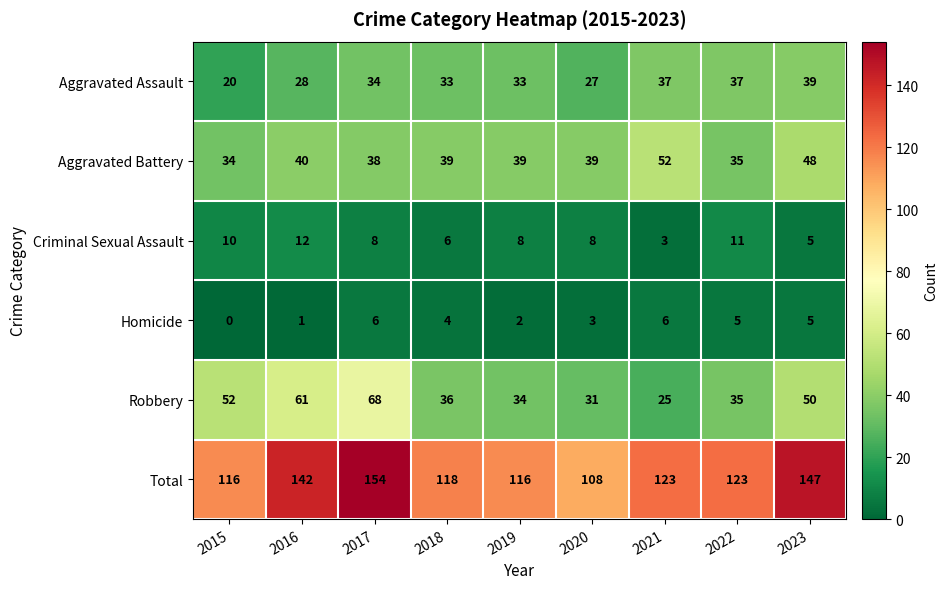

Count the number of data series in this chart.

6